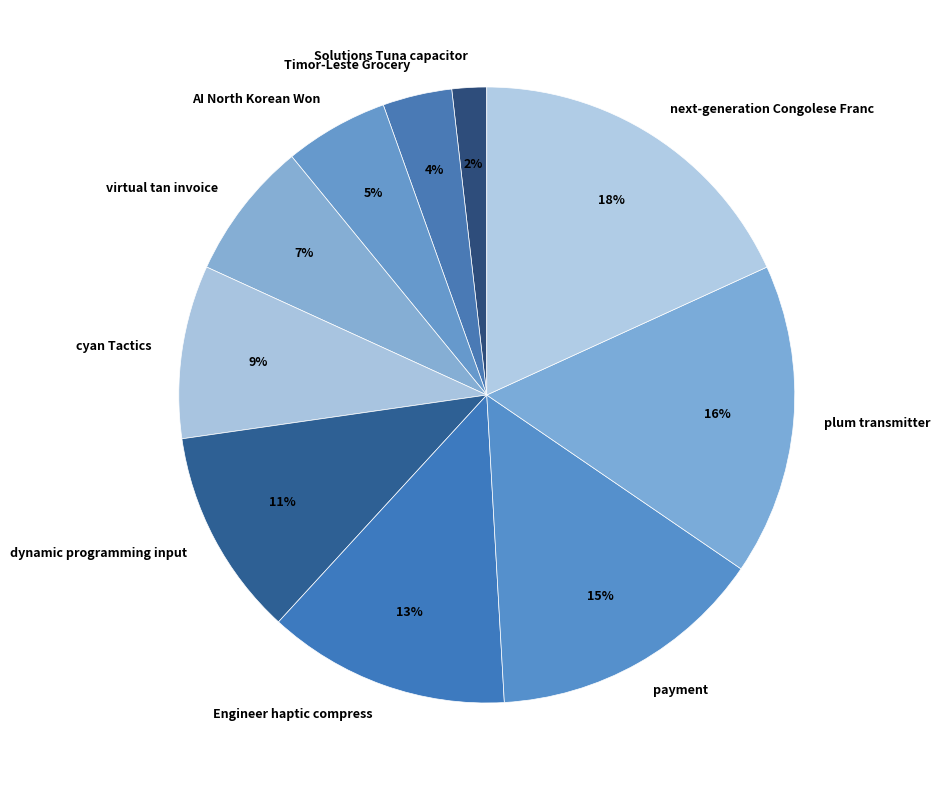

Does next-generation Congolese Franc account for over 50% of the chart?

No